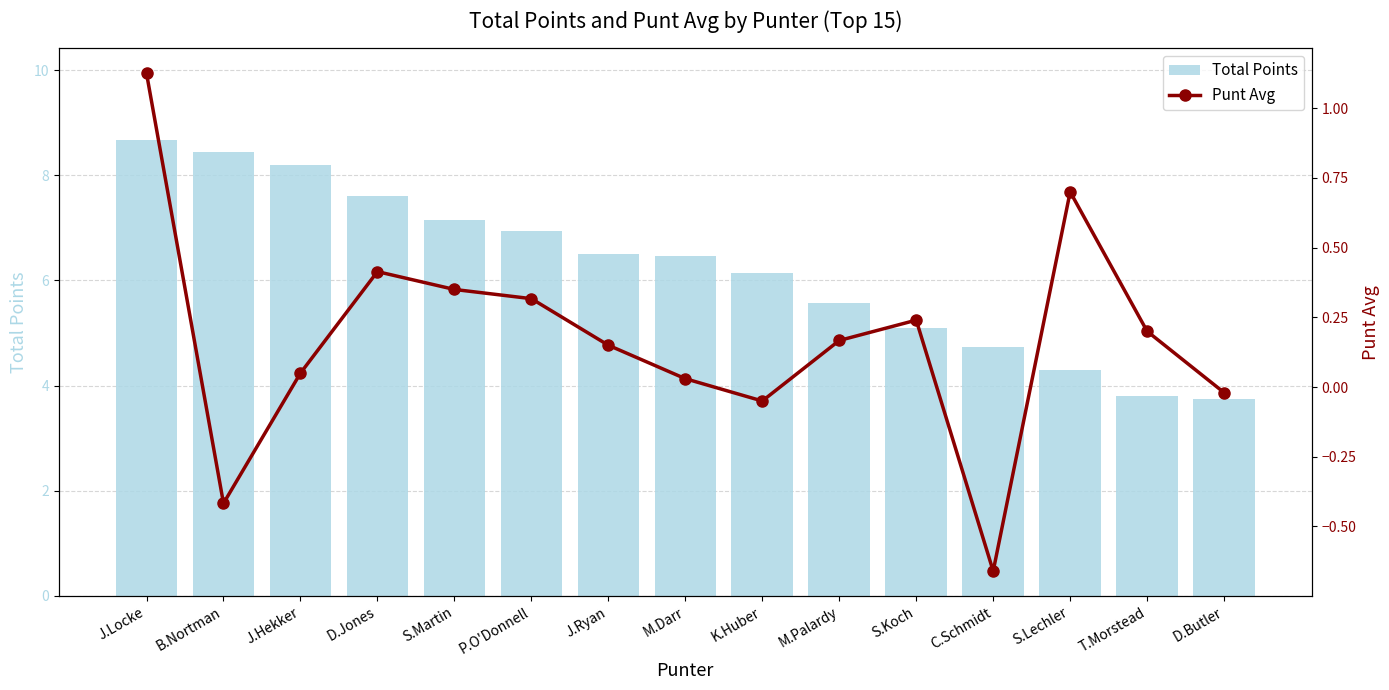

Which series has the largest range (max minus min)?

Total Points